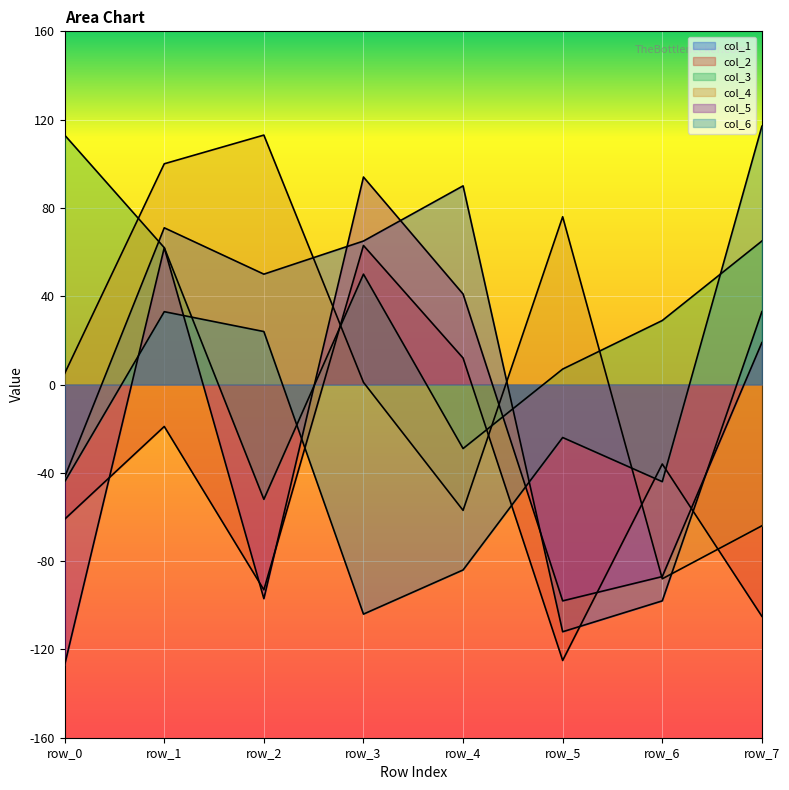

True or false: col_5 has more than 1 points higher than both neighbors.

True